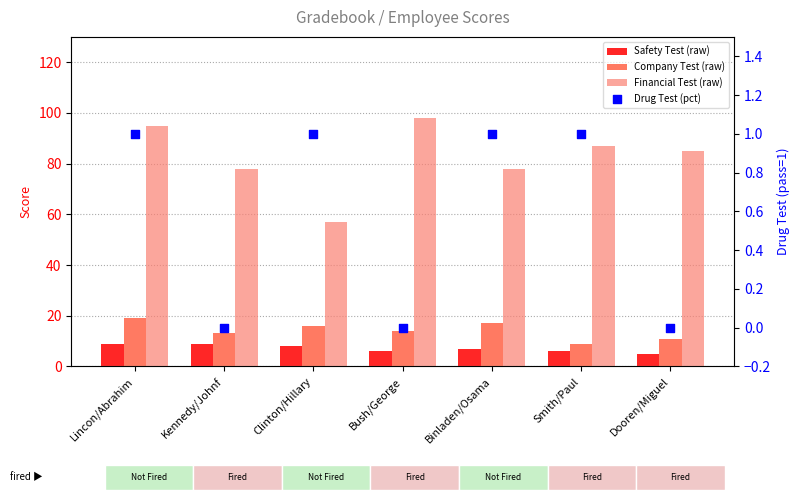

What are all the series names shown in the legend?

Safety Test (raw), Company Test (raw), Financial Test (raw), Drug Test (pct)